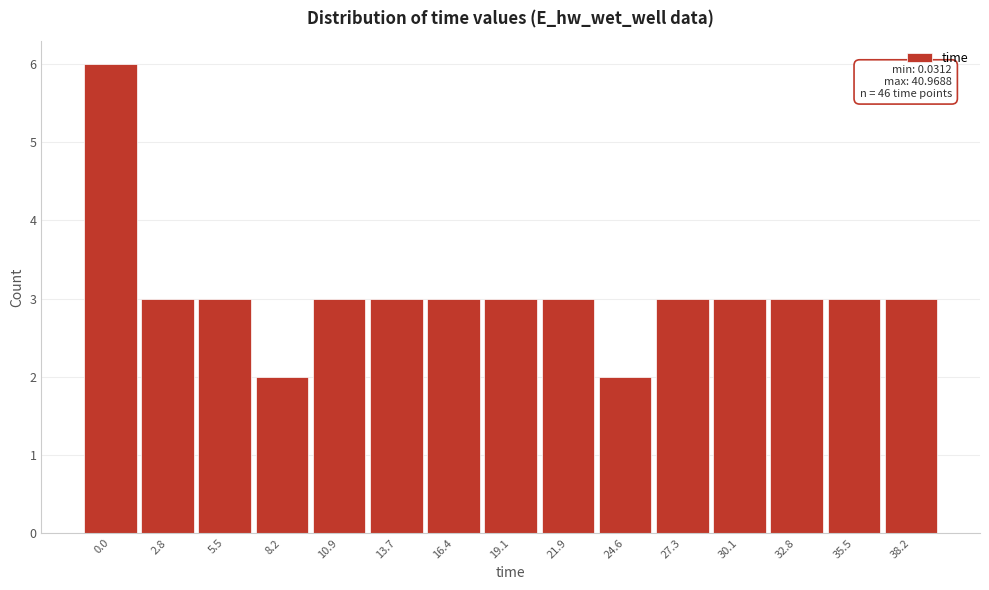

Reading left to right, extract all data points from this chart.

0.0=6	2.8=3	5.5=3	8.2=2	10.9=3	13.7=3	16.4=3	19.1=3	21.9=3	24.6=2	27.3=3	30.1=3	32.8=3	35.5=3	38.2=3